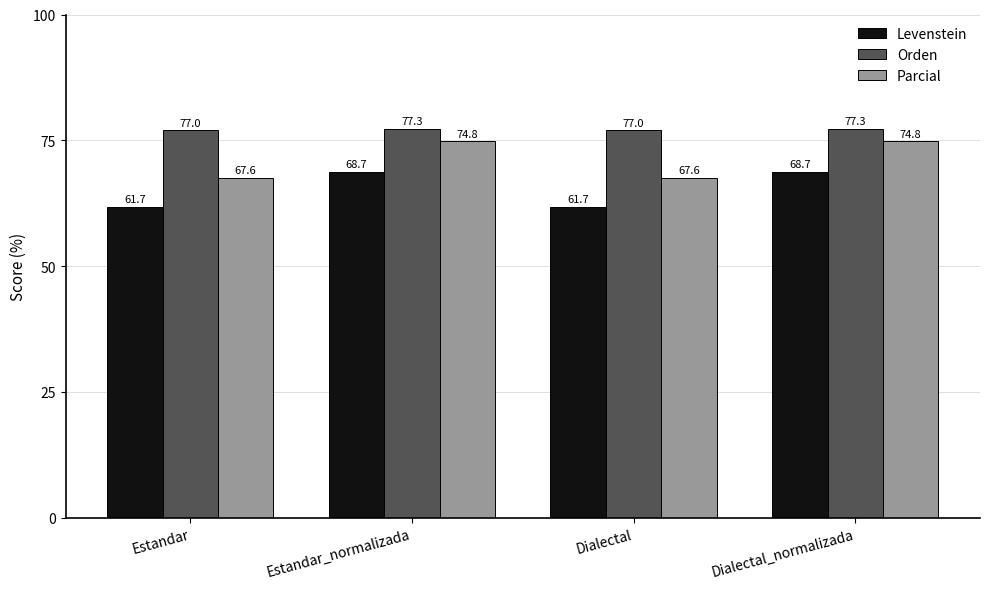

What position from the right is Estandar?

4